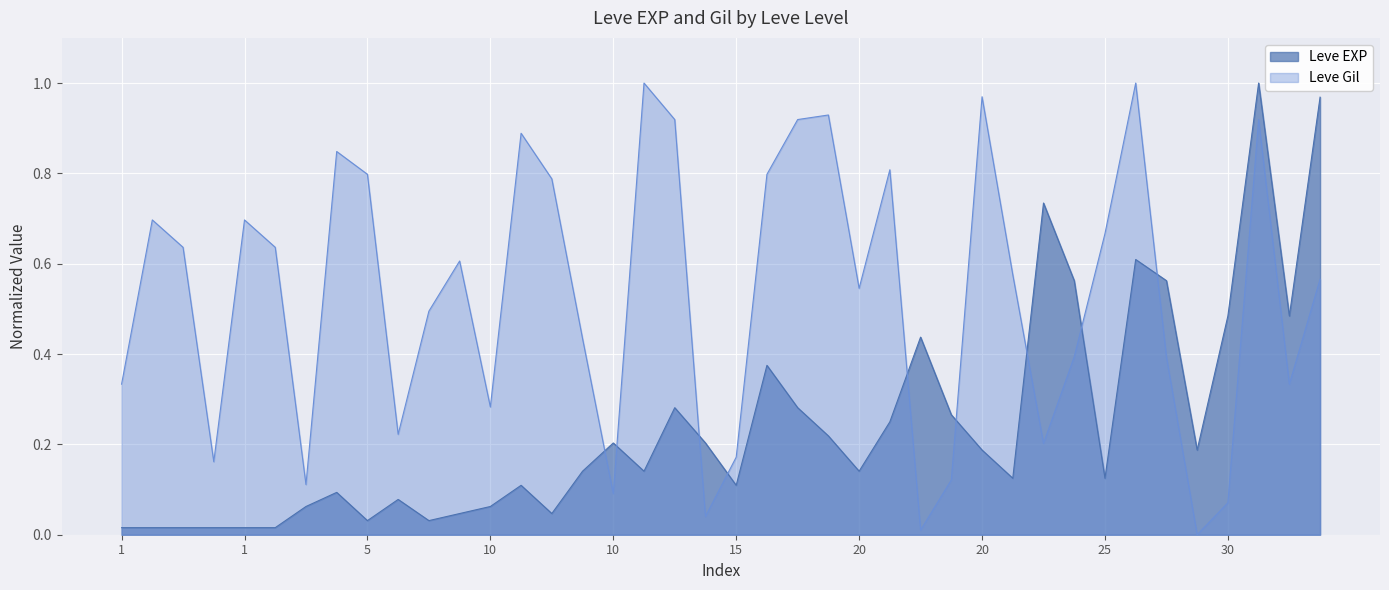

What is the maximum value shown in the chart?

1.0